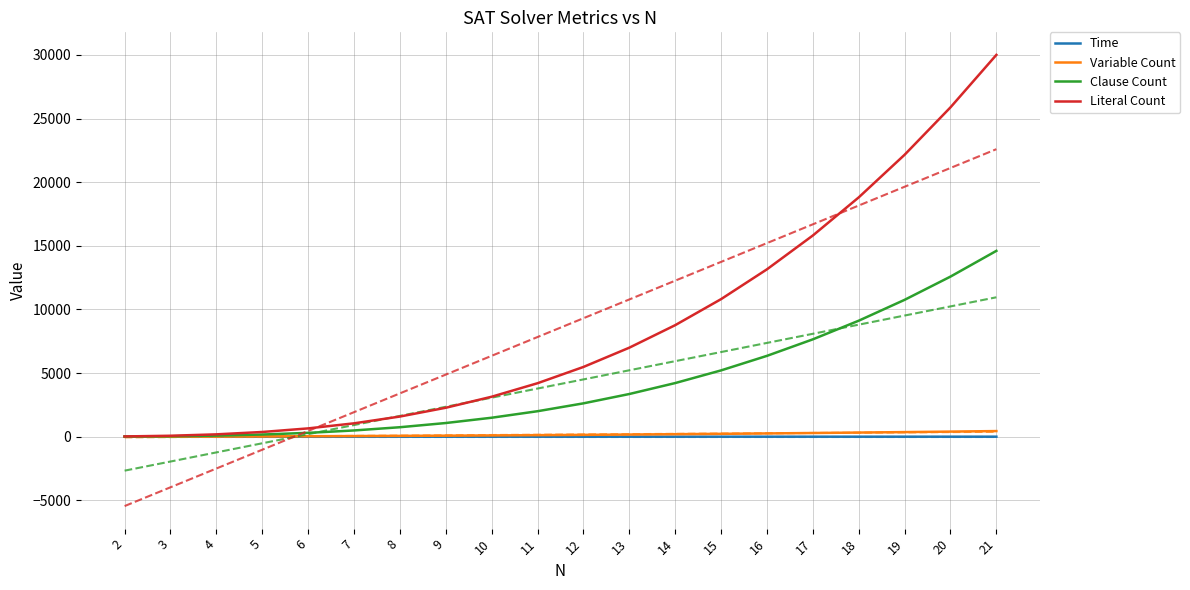

Which series has the largest total across all categories?

Literal Count